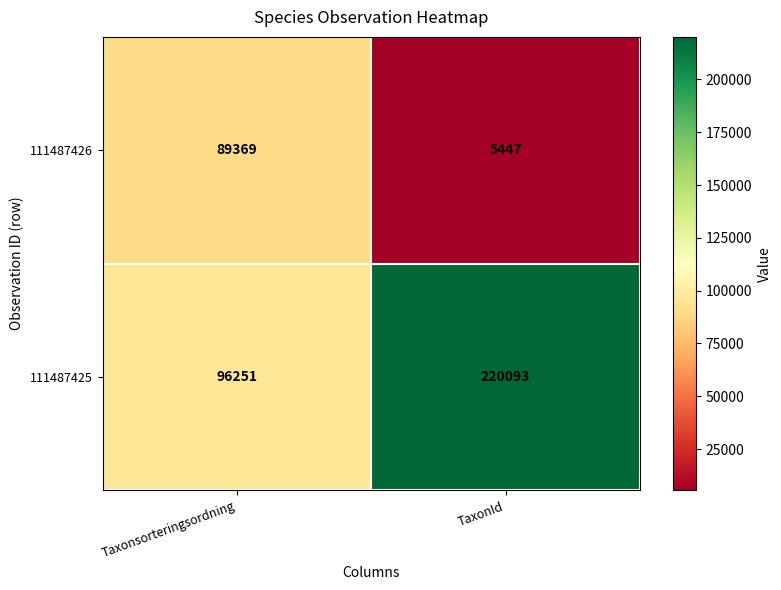

Which series has the widest spread of values?

111487425